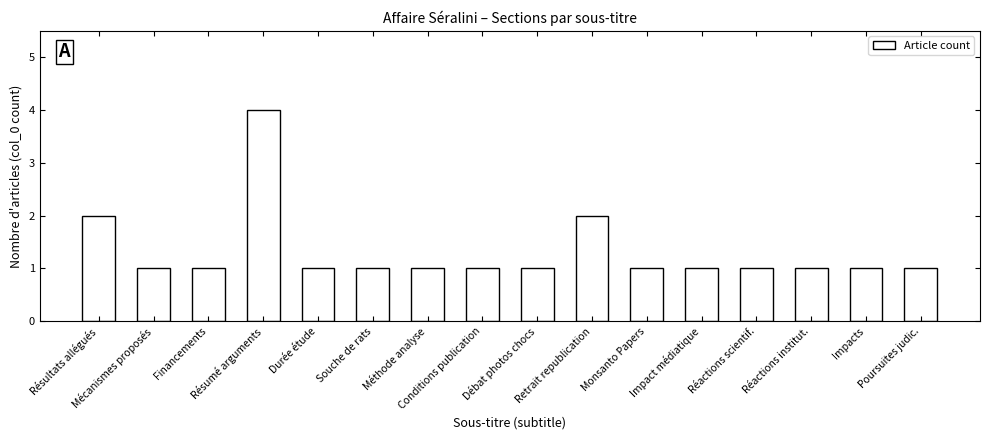

How many bars are there in total?

16